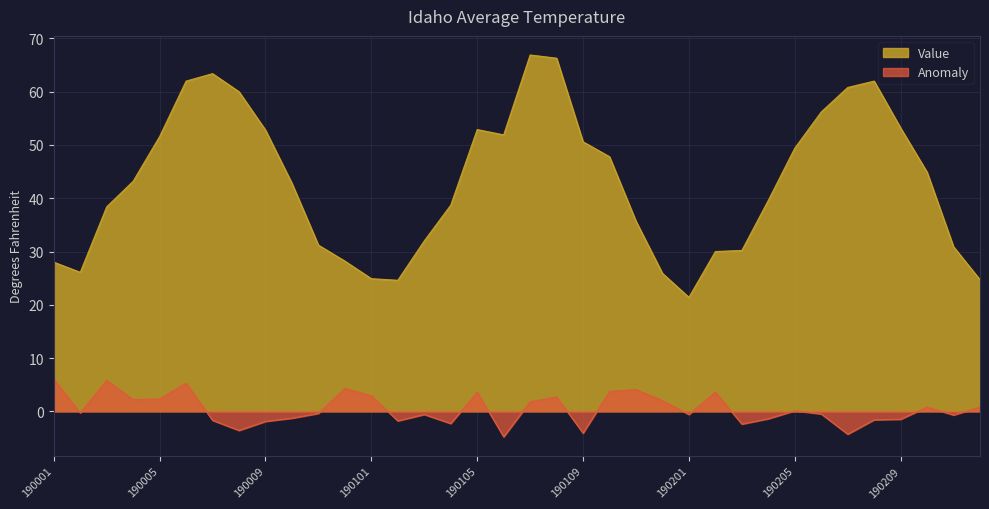

At which label does Anomaly reach its peak?

190001